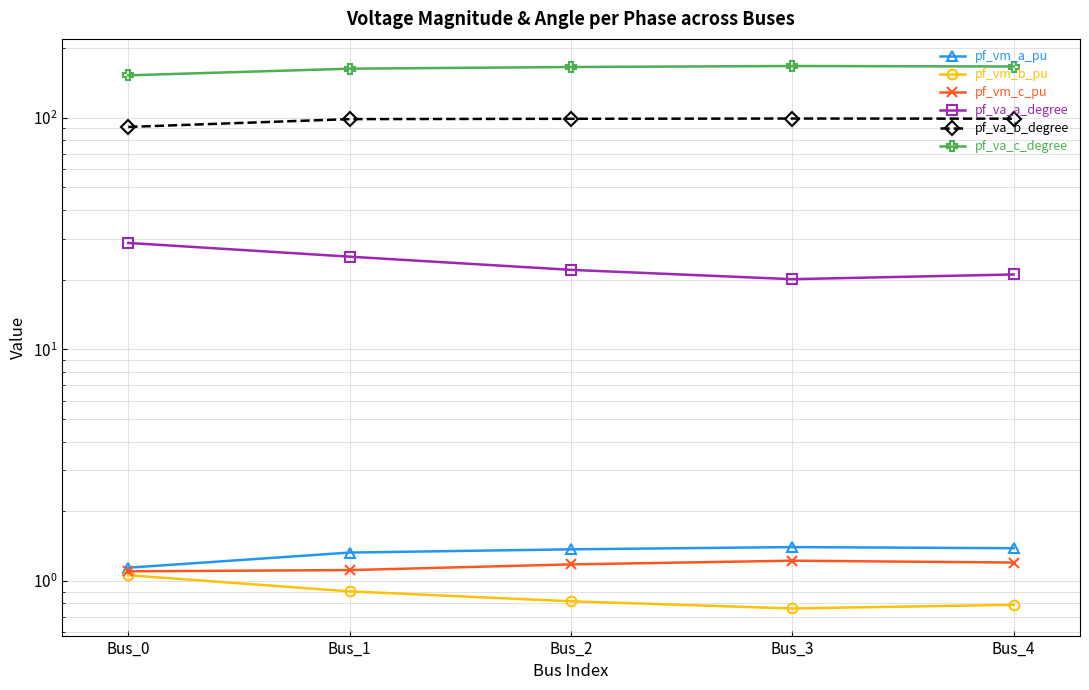

True or false: pf_va_a_degree and pf_vm_a_pu intersect in this chart.

False